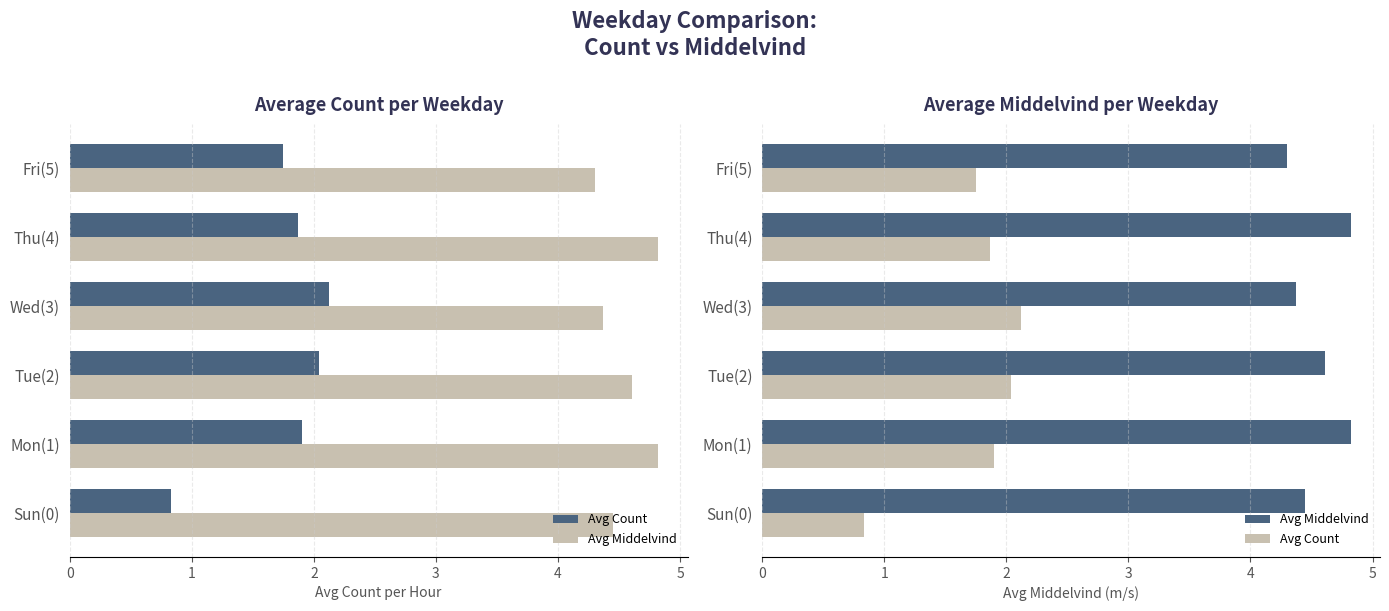

How many data points in Avg Count are less than 1?

1